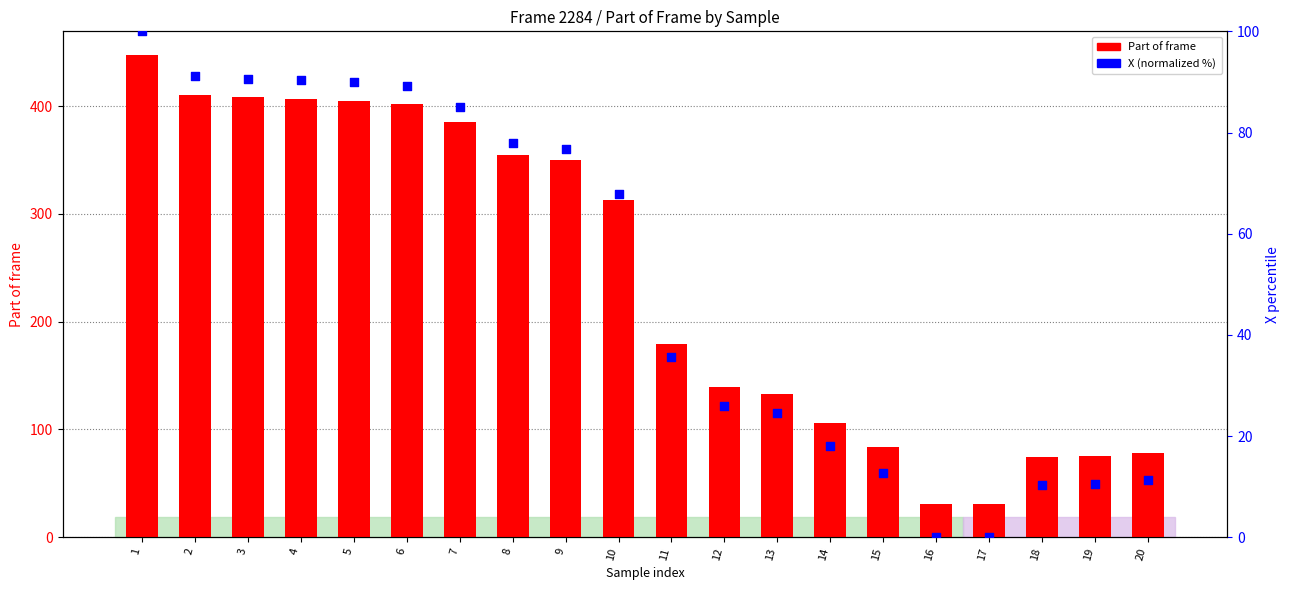

Which series has the largest total across all categories?

Part of frame